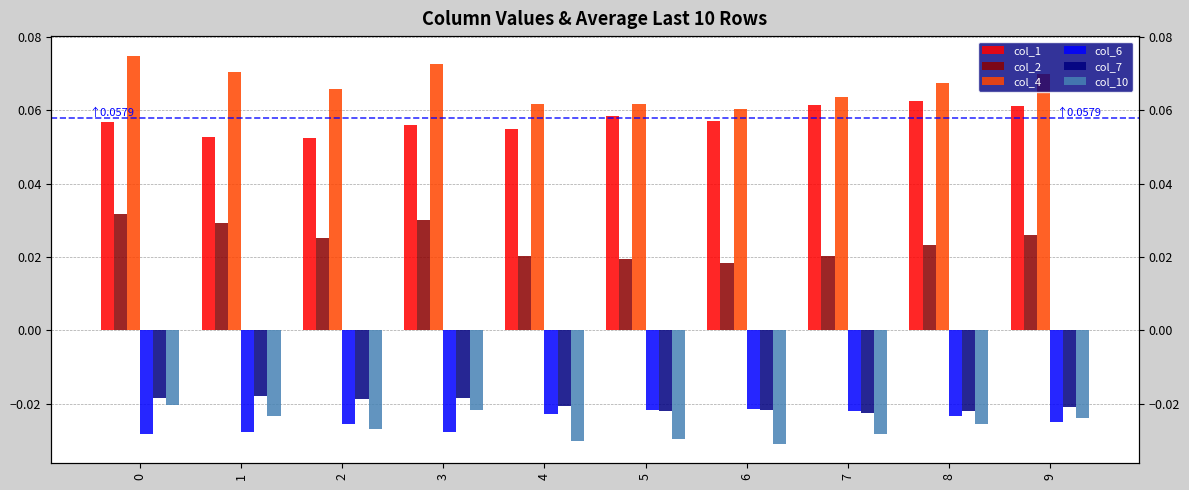

Reading right to left, extract all data points from this chart.

col_1: 9=0.1	8=0.1	7=0.1	6=0.1	5=0.1	4=0.1	3=0.1	2=0.1	1=0.1	0=0.1
col_2: 9=0.0	8=0.0	7=0.0	6=0.0	5=0.0	4=0.0	3=0.0	2=0.0	1=0.0	0=0.0
col_4: 9=0.1	8=0.1	7=0.1	6=0.1	5=0.1	4=0.1	3=0.1	2=0.1	1=0.1	0=0.1
col_6: 9=-0.0	8=-0.0	7=-0.0	6=-0.0	5=-0.0	4=-0.0	3=-0.0	2=-0.0	1=-0.0	0=-0.0
col_7: 9=-0.0	8=-0.0	7=-0.0	6=-0.0	5=-0.0	4=-0.0	3=-0.0	2=-0.0	1=-0.0	0=-0.0
col_10: 9=-0.0	8=-0.0	7=-0.0	6=-0.0	5=-0.0	4=-0.0	3=-0.0	2=-0.0	1=-0.0	0=-0.0